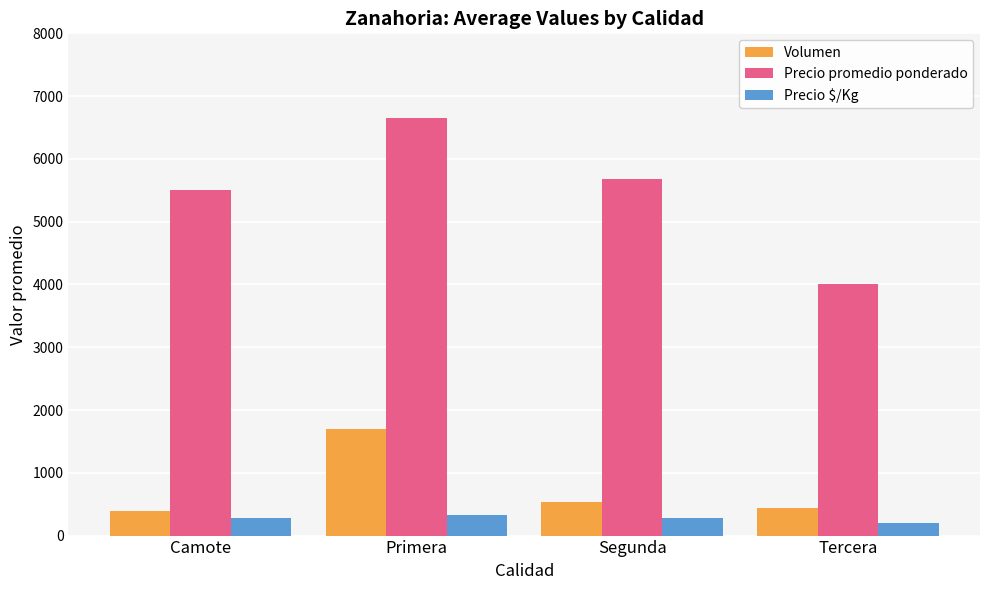

Which series has the largest range (max minus min)?

Precio promedio ponderado